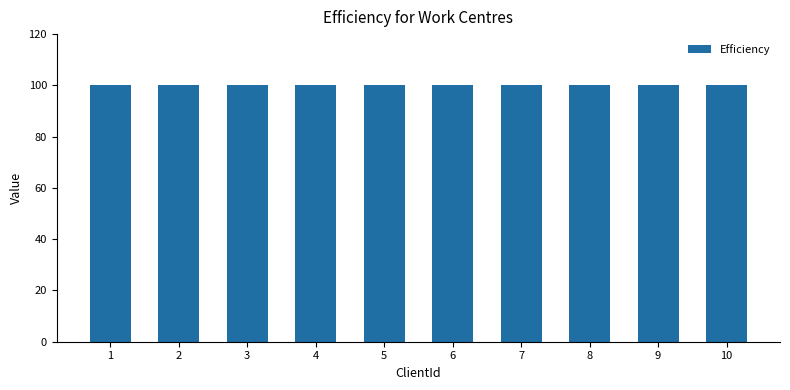

List the labels in order of CalendarId value, largest first.

1, 2, 3, 4, 5, 6, 7, 8, 9, 10